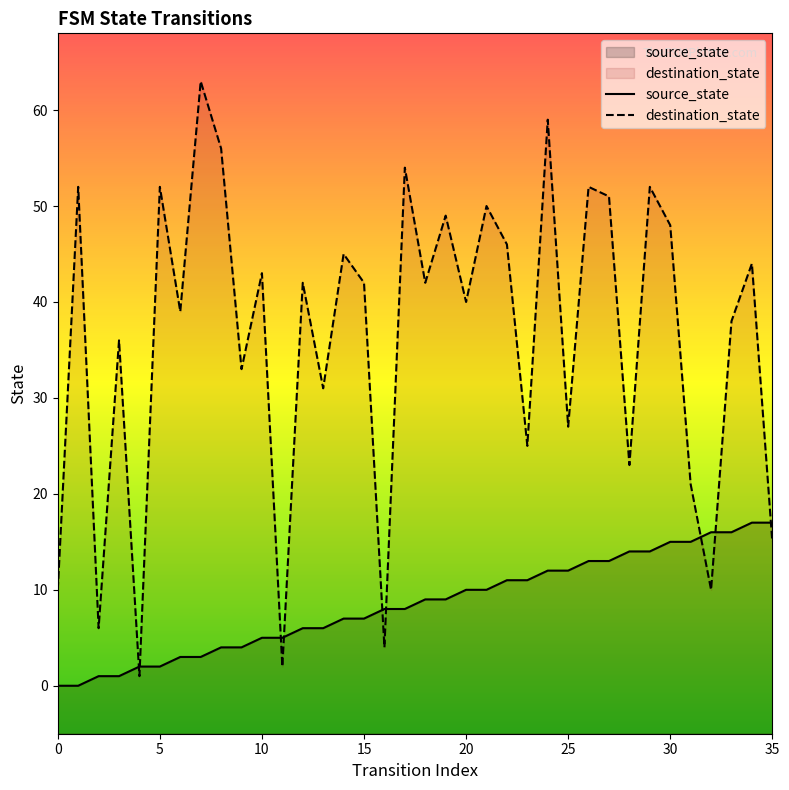

Between 14 and 32, which series saw the biggest shift?

destination_state